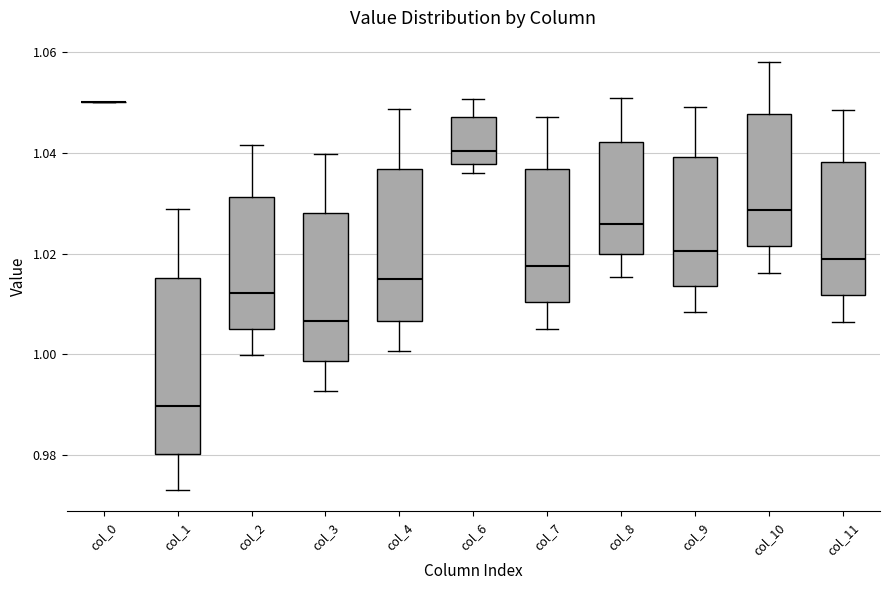

Reading left to right, read every box against the y-axis: the position of its median line, the range the box covers, and the ends of its whiskers. The values are not printed on the chart, so give them approximately, as read against the axis.

col_0: box collapsed to a line at 1.050, whiskers 1.050 to 1.050
col_1: median 0.990, box 0.980 to 1.016, whiskers 0.974 to 1.028
col_2: median 1.012, box 1.006 to 1.032, whiskers 1.000 to 1.042
col_3: median 1.006, box 0.998 to 1.028, whiskers 0.992 to 1.040
col_4: median 1.014, box 1.006 to 1.036, whiskers 1.000 to 1.048
col_6: median 1.040, box 1.038 to 1.048, whiskers 1.036 to 1.050
col_7: median 1.018, box 1.010 to 1.036, whiskers 1.006 to 1.048
col_8: median 1.026, box 1.020 to 1.042, whiskers 1.016 to 1.050
col_9: median 1.020, box 1.014 to 1.040, whiskers 1.008 to 1.050
col_10: median 1.028, box 1.022 to 1.048, whiskers 1.016 to 1.058
col_11: median 1.018, box 1.012 to 1.038, whiskers 1.006 to 1.048